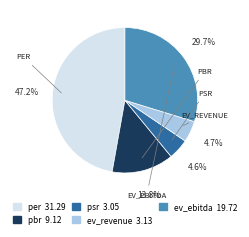

How many slices are in this pie chart?

5